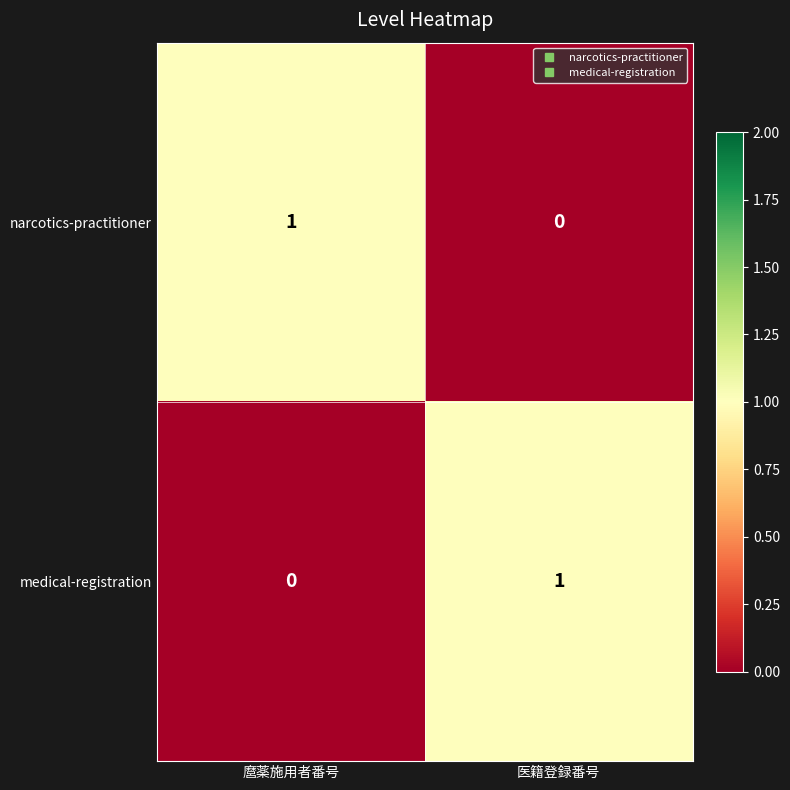

Reading left to right, list all the values displayed in this chart.

narcotics-practitioner: 麿薬施用者番号=1	医籍登録番号=0
medical-registration: 麿薬施用者番号=0	医籍登録番号=1